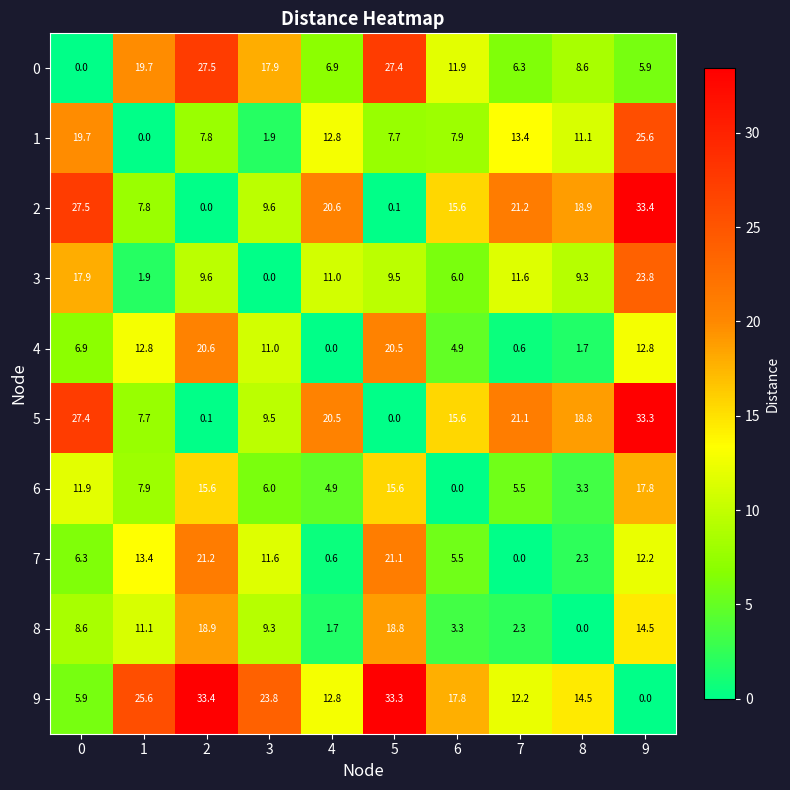

The 9 series shows 6.7 at 8. True or false?

False